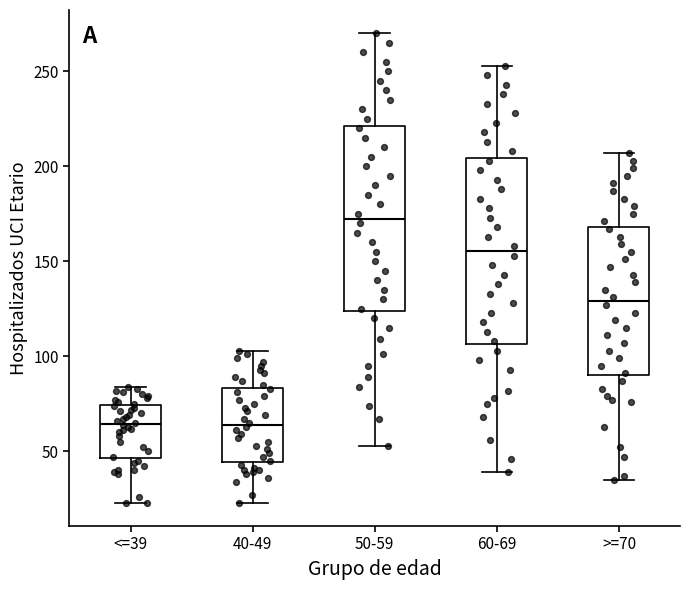

Reading left to right, read every box against the y-axis: the position of its median line, the range the box covers, and the ends of its whiskers. The values are not printed on the chart, so give them approximately, as read against the axis.

<=39: median 65, box 45 to 75, whiskers 25 to 85
40-49: median 65, box 45 to 85, whiskers 25 to 105
50-59: median 175, box 125 to 220, whiskers 55 to 270
60-69: median 155, box 105 to 205, whiskers 40 to 255
>=70: median 130, box 90 to 170, whiskers 35 to 205